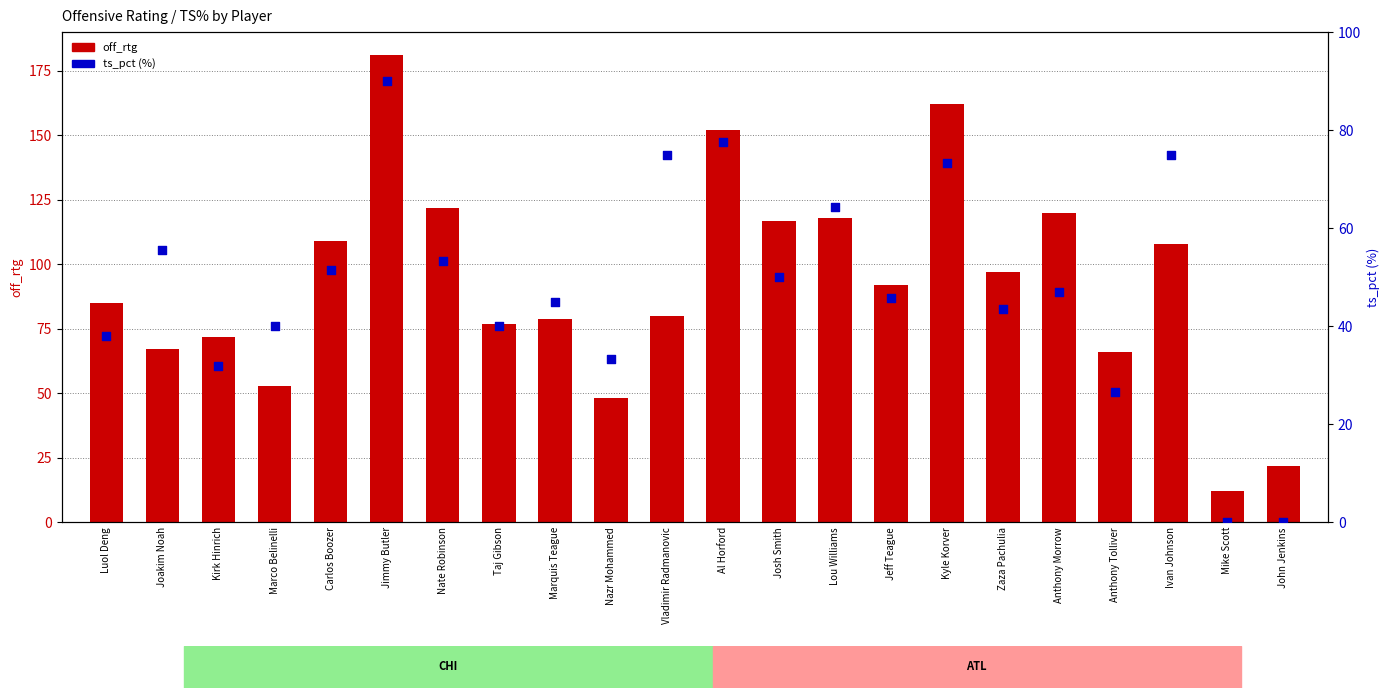

Is the value of off_rtg (count) at Vladimir Radmanovic greater than the value of ts_pct (percentile rank) at Zaza Pachulia?

Yes